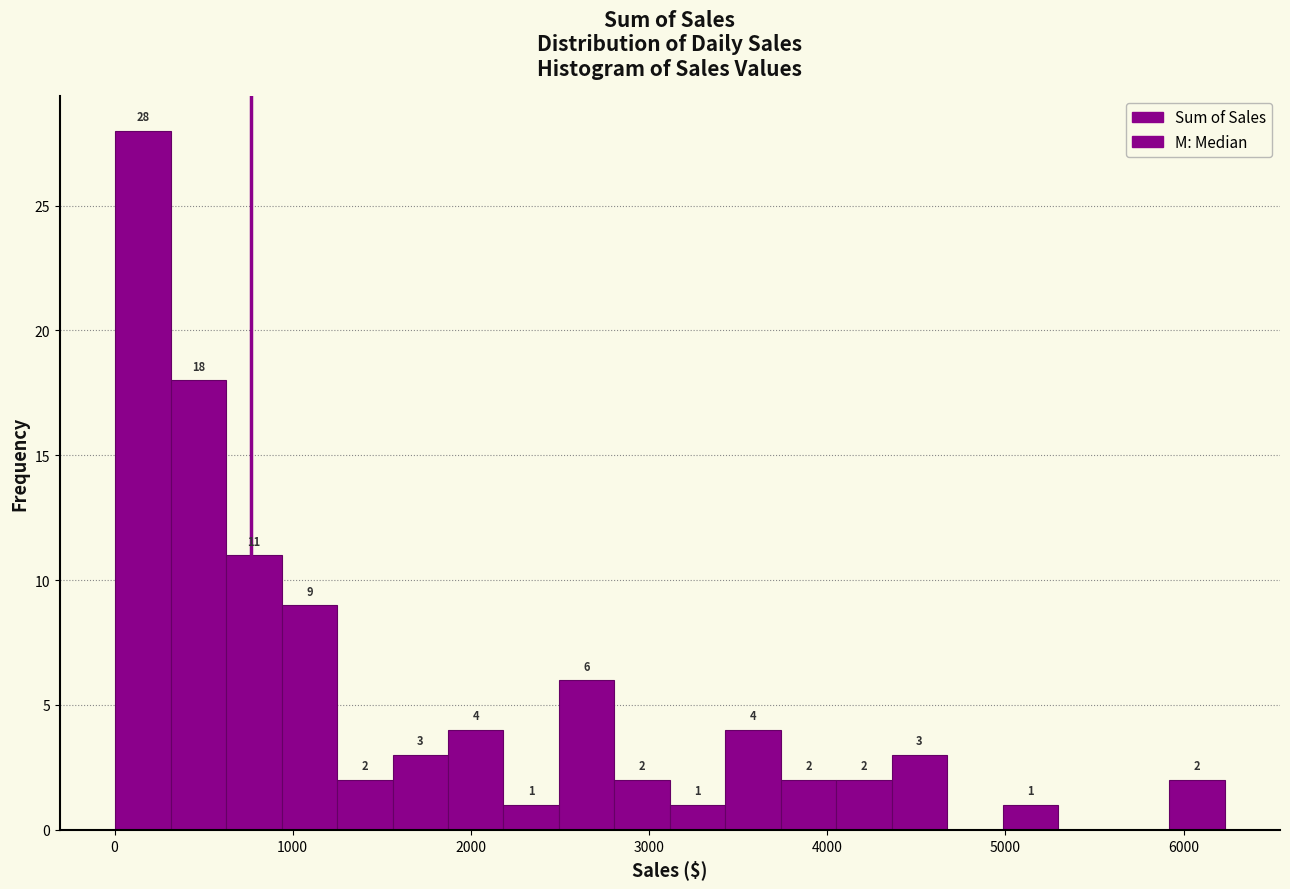

Read against the x-axis, roughly where is the centre of the tallest bar?

200